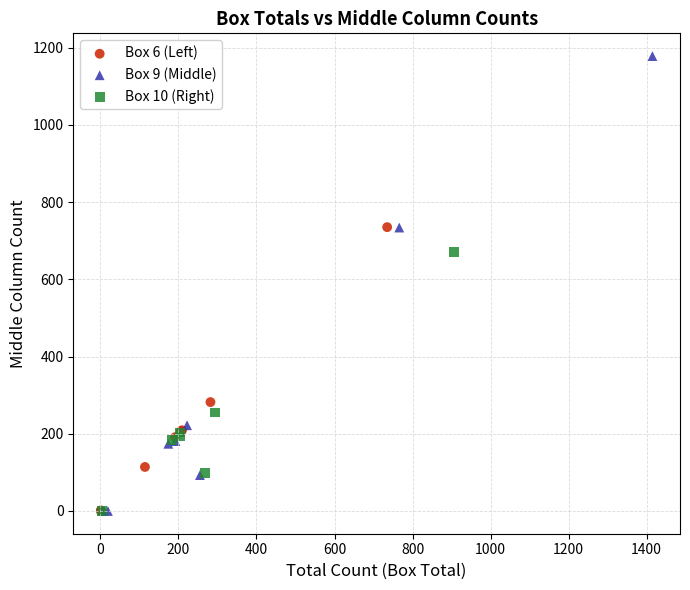

Which series has the widest spread of Y values?

Box 9 (Middle)